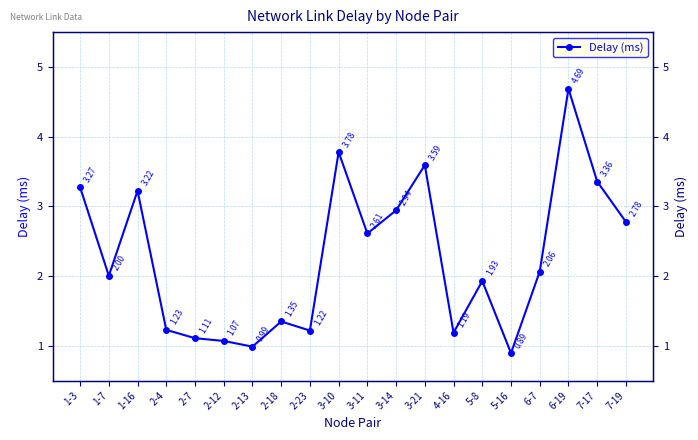

Where does the data first go above 2?

1-3